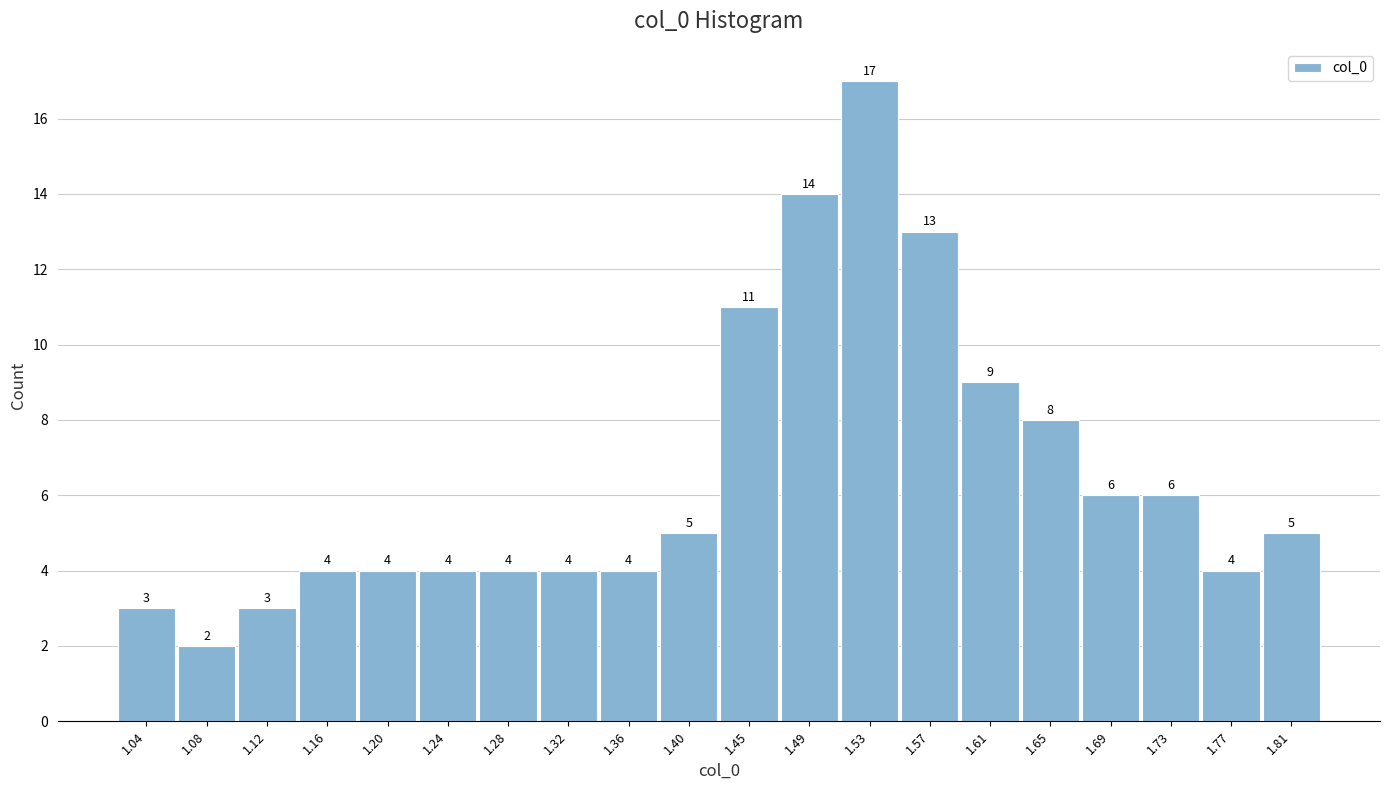

Reading left to right, list all the values displayed in this chart.

3	2	3	4	4	4	4	4	4	5	11	14	17	13	9	8	6	6	4	5